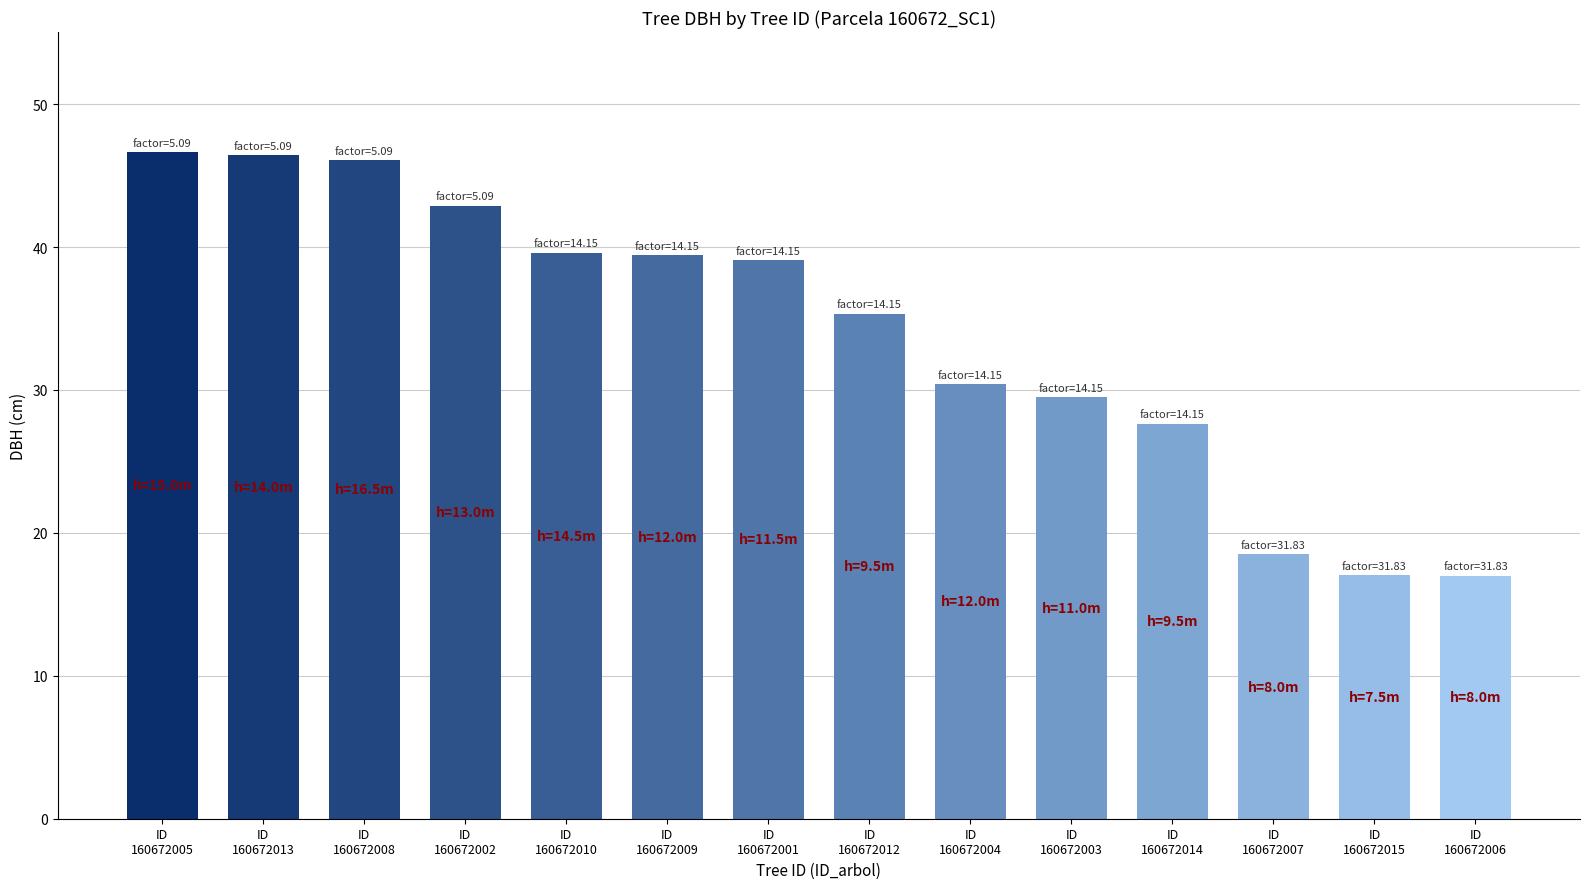

What is the value of the 10th bar from the left?

29.5